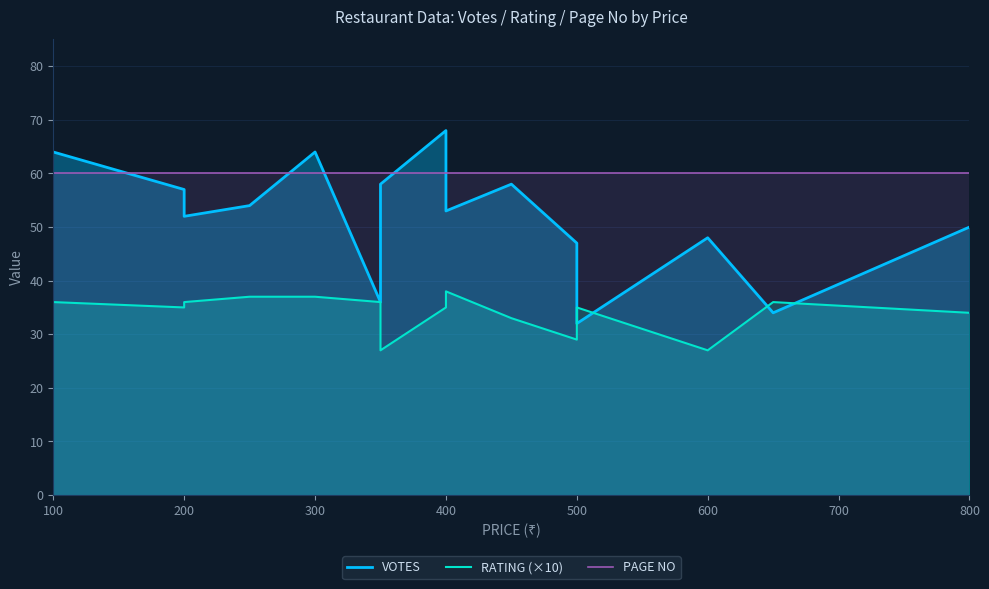

How many times do PAGE NO and VOTES cross each other?

5